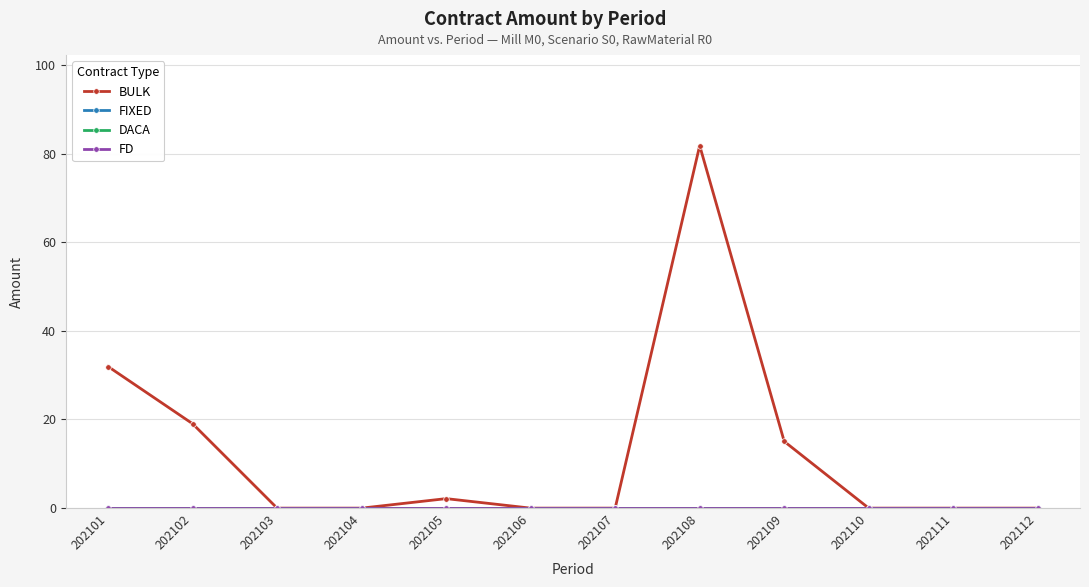

Reading left to right, extract all data points from this chart.

BULK: 31.9	19.0	0.0	0.0	2.1	0.0	0.0	81.8	15.1	0.0	0.0	0.0
FIXED: 0.0	0.0	0.0	0.0	0.0	0.0	0.0	0.0	0.0	0.0	0.0	0.0
DACA: 0.0	0.0	0.0	0.0	0.0	0.0	0.0	0.0	0.0	0.0	0.0	0.0
FD: 0.0	0.0	0.0	0.0	0.0	0.0	0.0	0.0	0.0	0.0	0.0	0.0